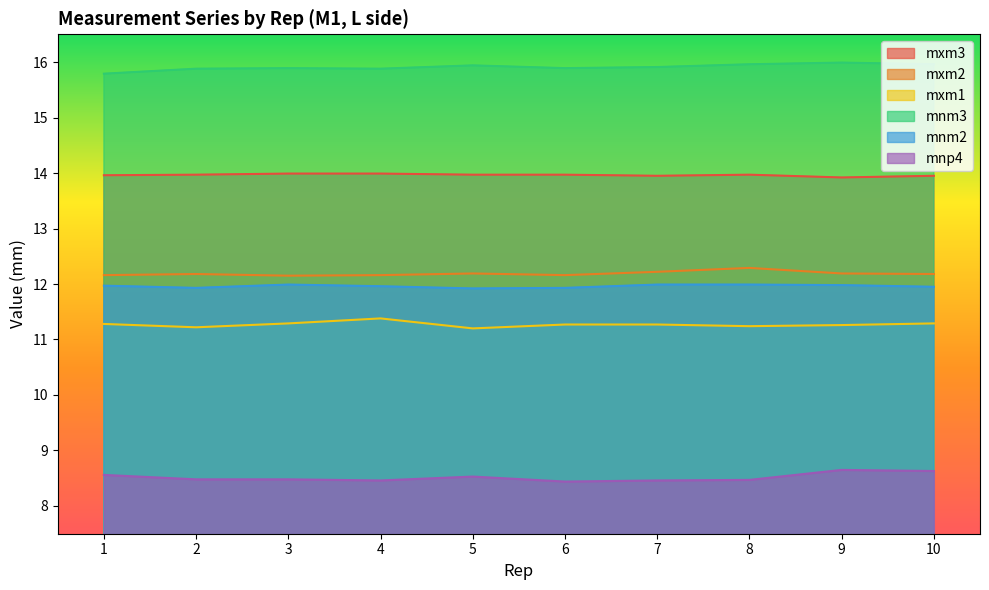

At which category does the chart reach its minimum across all series?

6